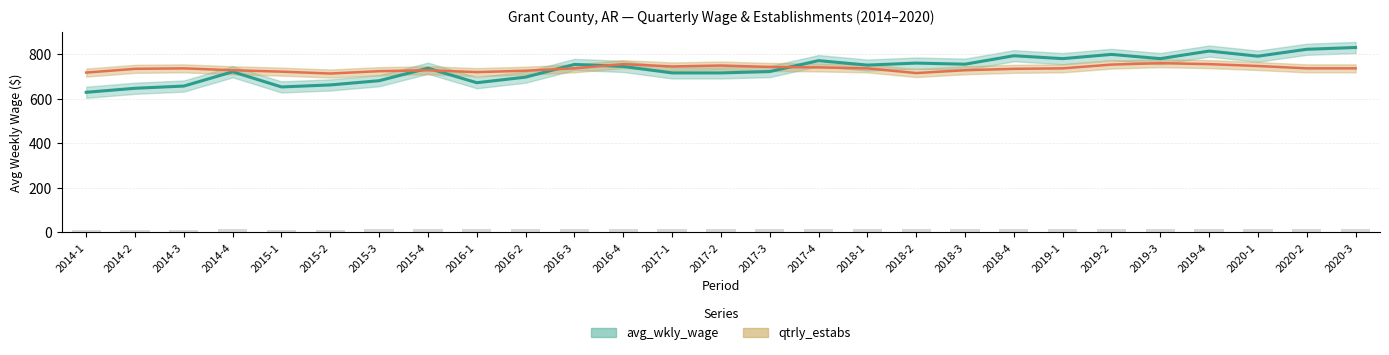

What is the minimum value for avg_wkly_wage?

629.0